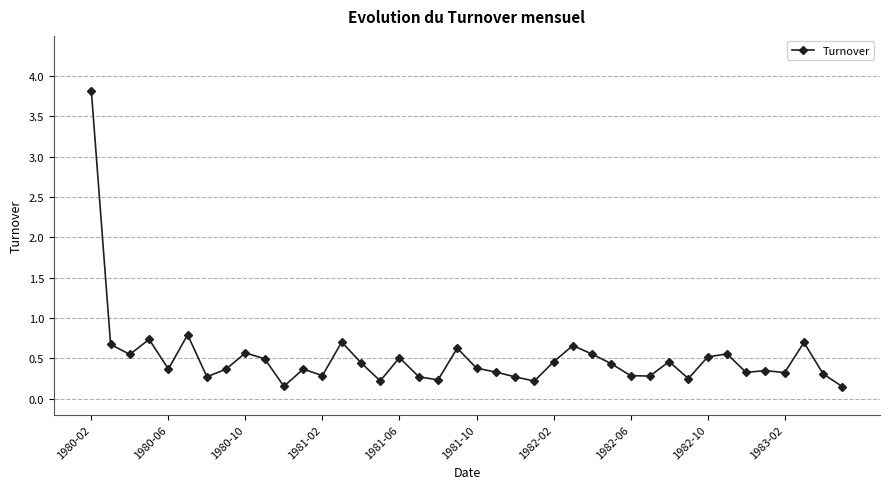

What is the difference between the maximum and second lowest values?

3.7